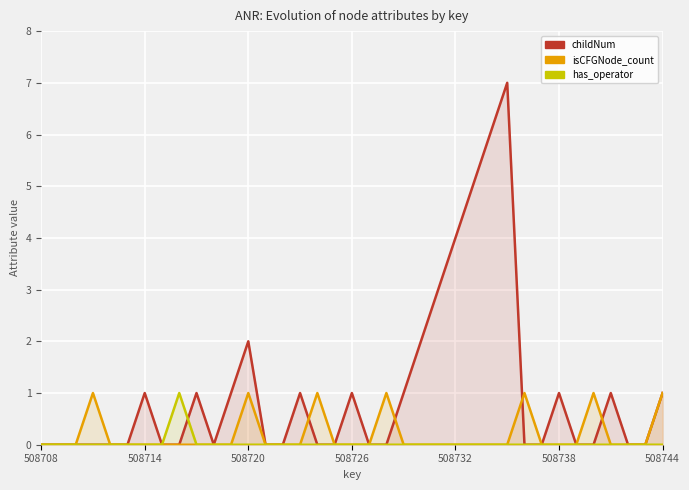

Which series changed the most between 8 and 13?

has_operator